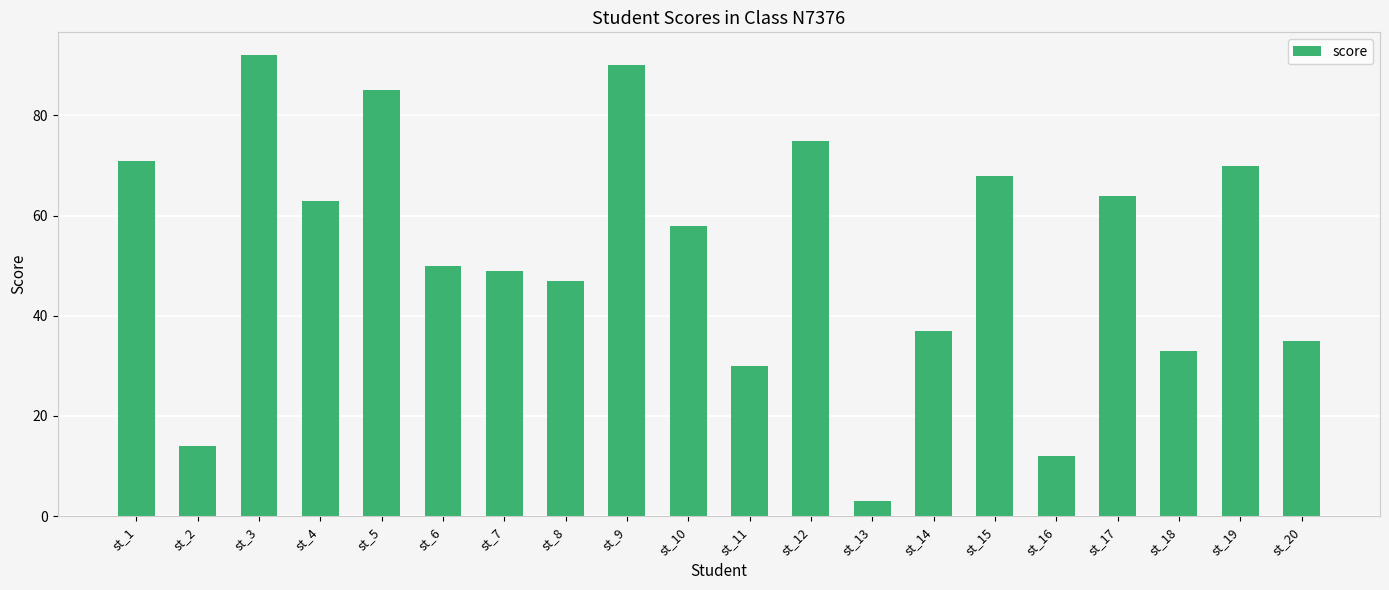

Reading right to left, transcribe all the data shown in this chart.

35	70	33	64	12	68	37	3	75	30	58	90	47	49	50	85	63	92	14	71